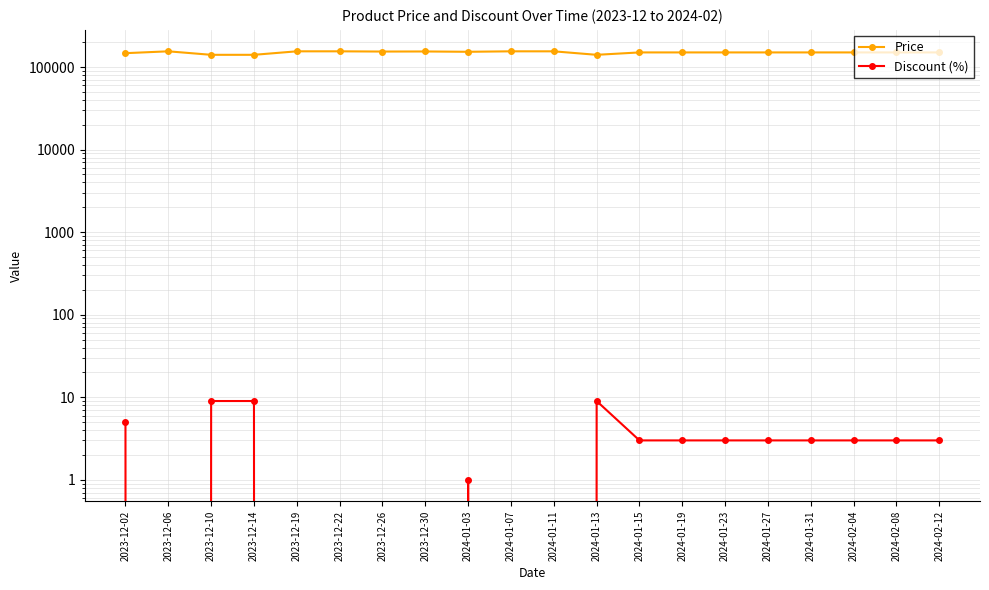

What is the approximate value of Discount (%) at 2024-01-15?

3